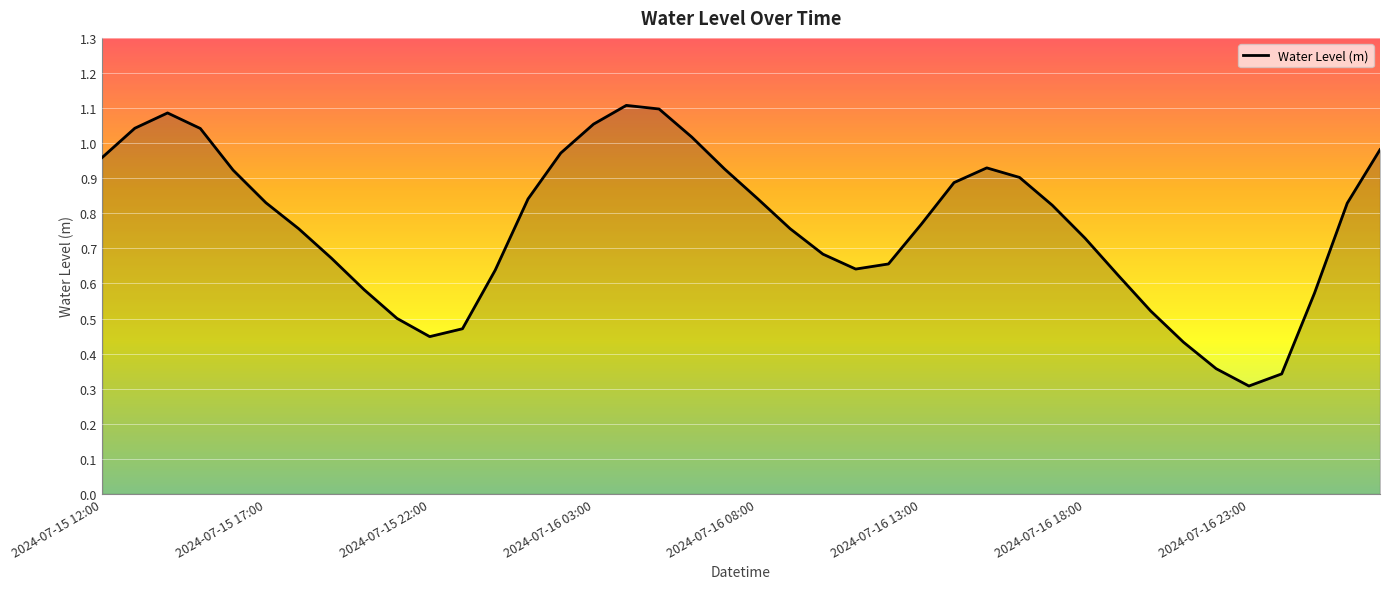

Which label corresponds to the largest value in the chart?

2024-07-16 04:00